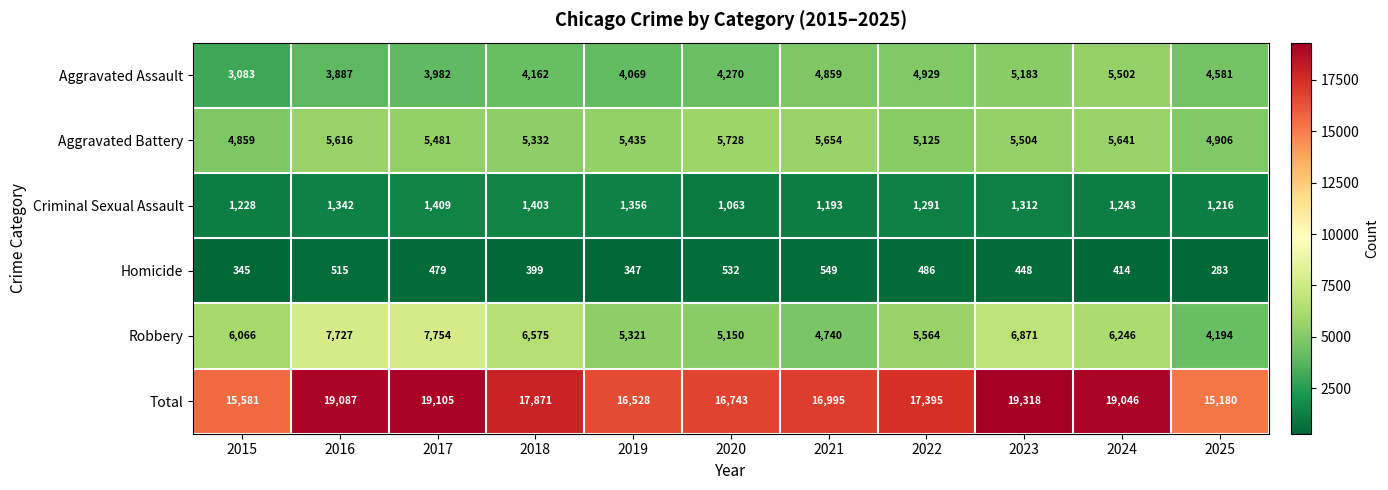

What is the minimum value shown in the chart?

283